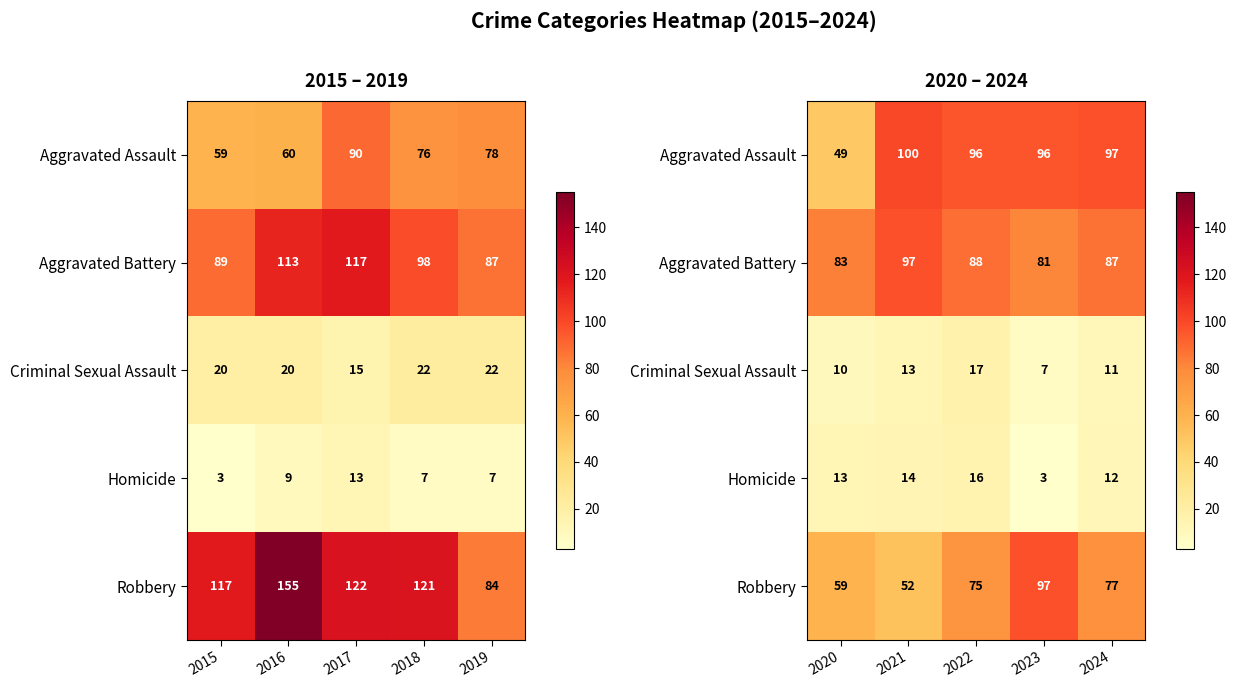

What is the smallest value displayed?

3